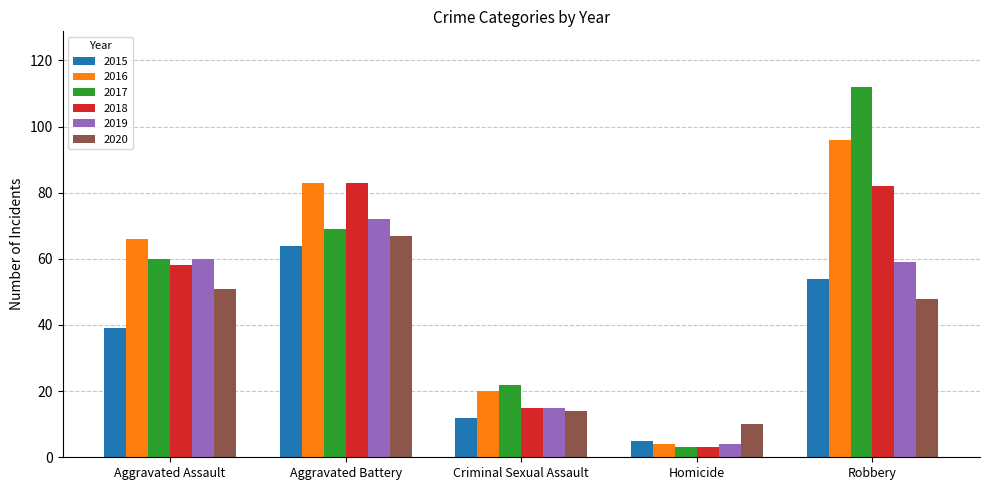

Reading right to left, transcribe all the data shown in this chart.

2015: Robbery=54	Homicide=5	Criminal Sexual Assault=12	Aggravated Battery=64	Aggravated Assault=39
2016: Robbery=96	Homicide=4	Criminal Sexual Assault=20	Aggravated Battery=83	Aggravated Assault=66
2017: Robbery=112	Homicide=3	Criminal Sexual Assault=22	Aggravated Battery=69	Aggravated Assault=60
2018: Robbery=82	Homicide=3	Criminal Sexual Assault=15	Aggravated Battery=83	Aggravated Assault=58
2019: Robbery=59	Homicide=4	Criminal Sexual Assault=15	Aggravated Battery=72	Aggravated Assault=60
2020: Robbery=48	Homicide=10	Criminal Sexual Assault=14	Aggravated Battery=67	Aggravated Assault=51